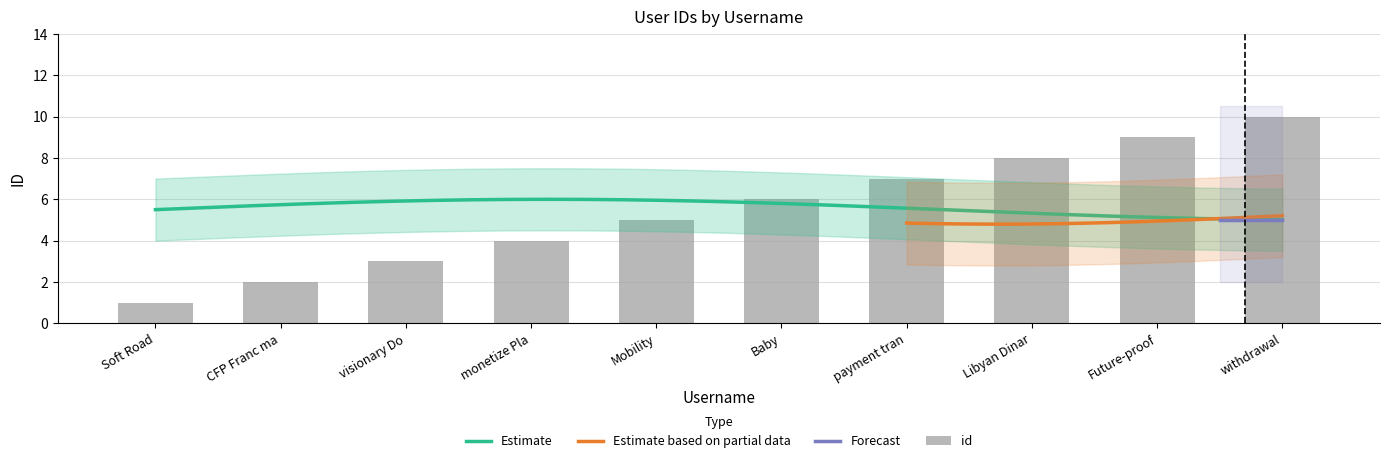

The chart shows a value of 4 at visionary Do. True or false?

False